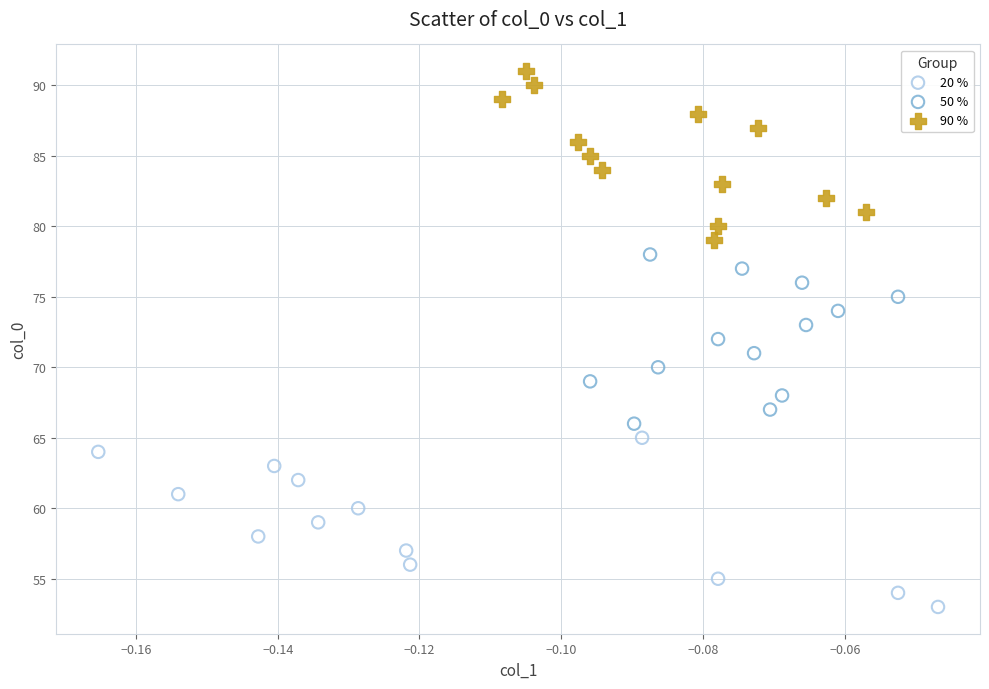

Which series contains the highest Y value?

90 %